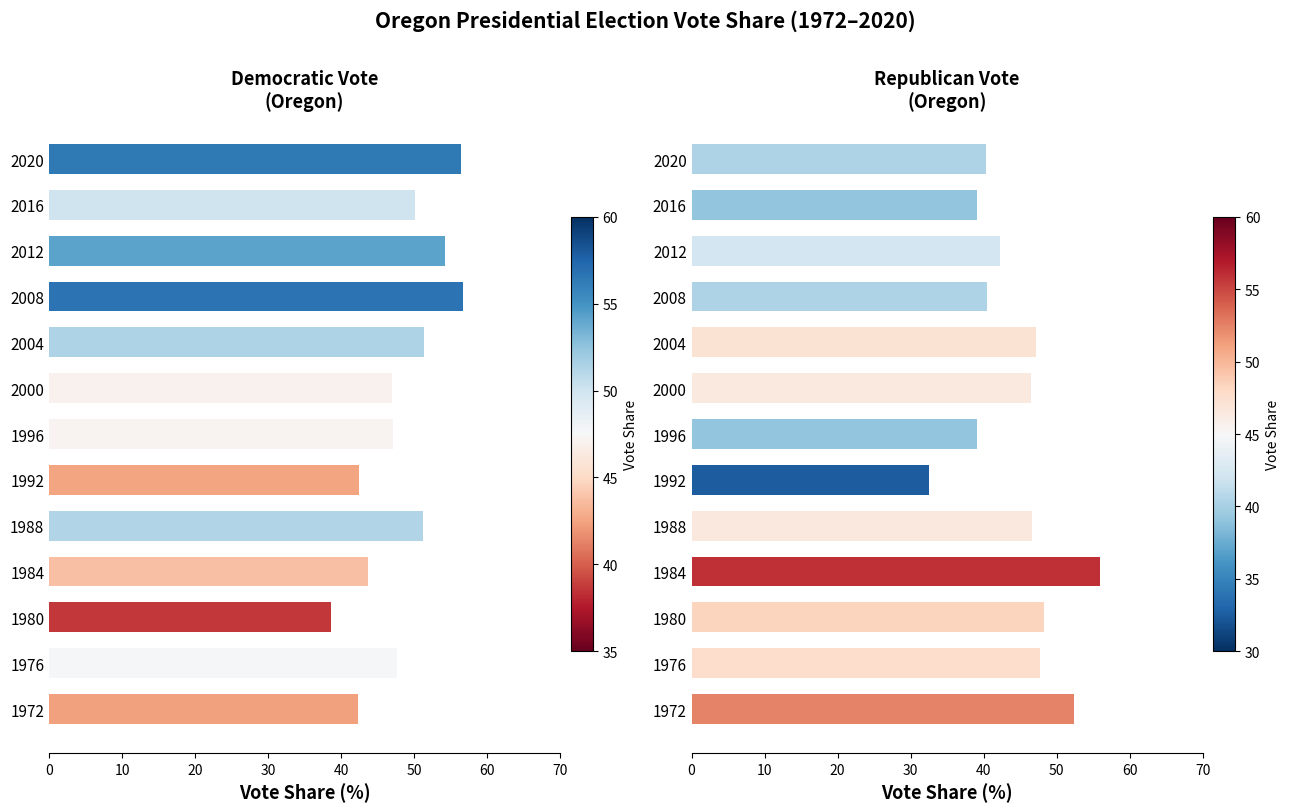

What is the sum of the Democratic Vote values at 1980 and 1996?

85.8